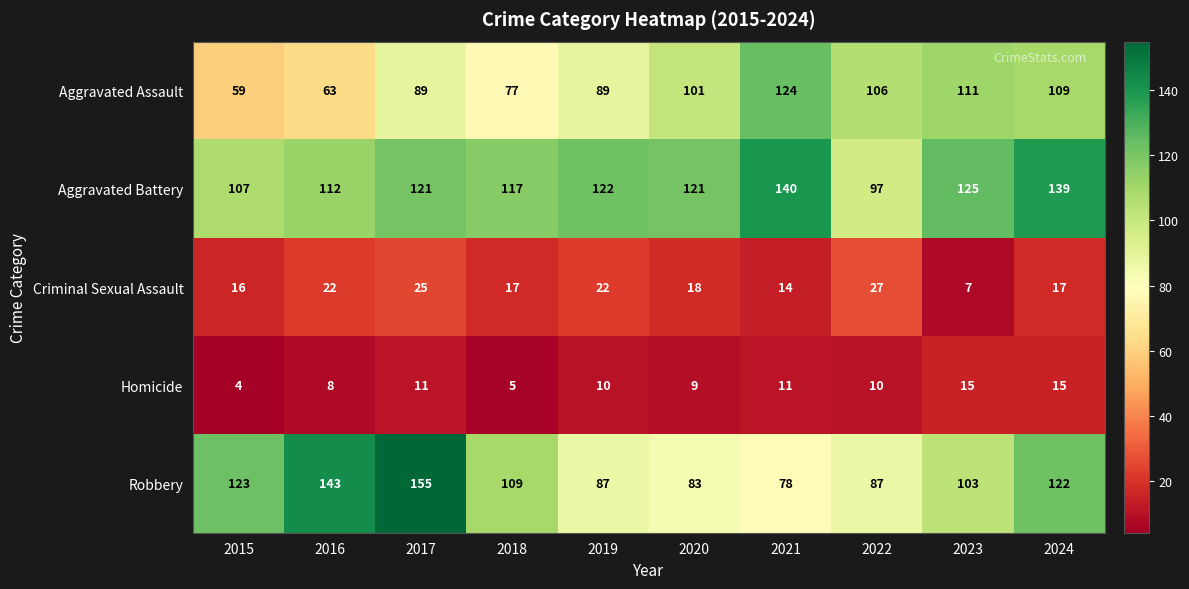

What is the difference between the maximum and minimum values in the Robbery series?

77